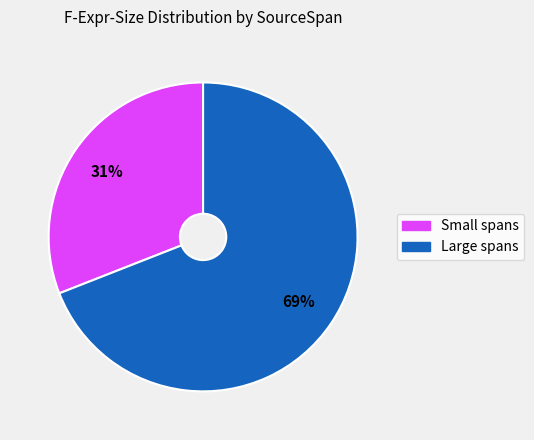

Is there a majority slice in this chart?

Yes